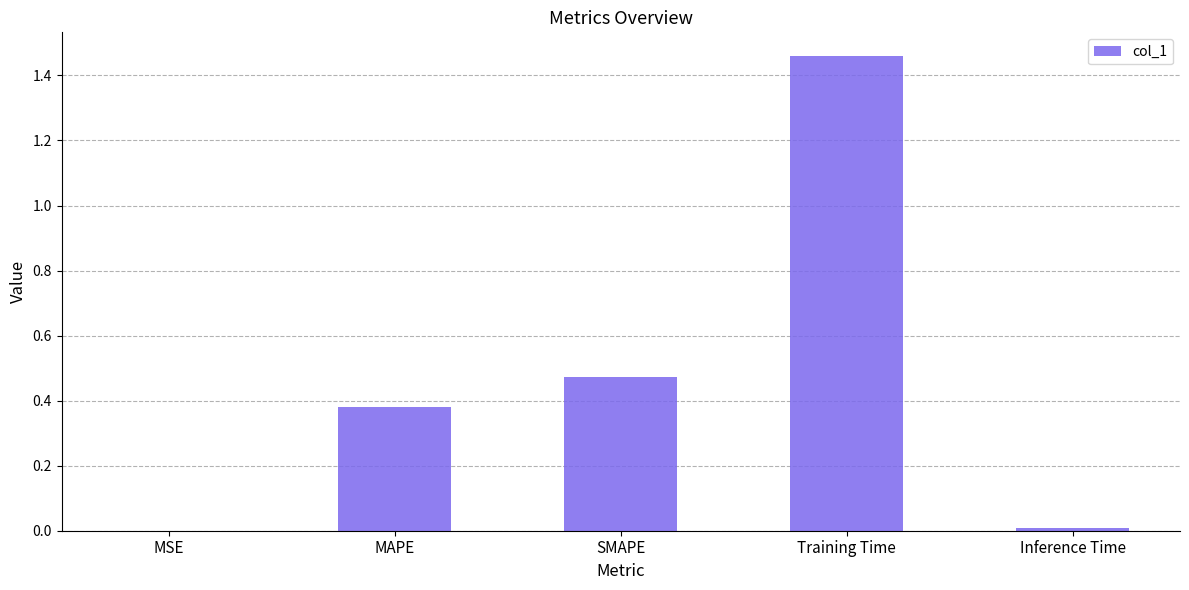

True or false: the data shows 0.1 at MAPE.

False